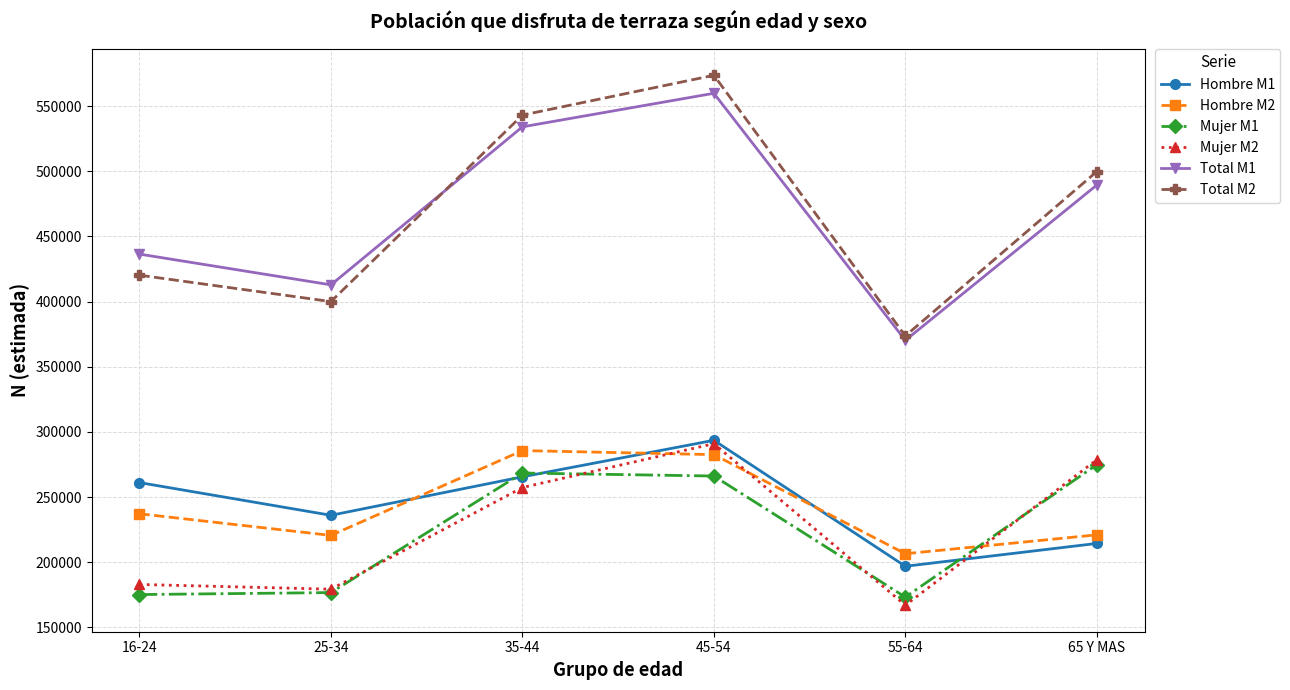

True or false: Total M2 has more than 2 points higher than both neighbors.

False